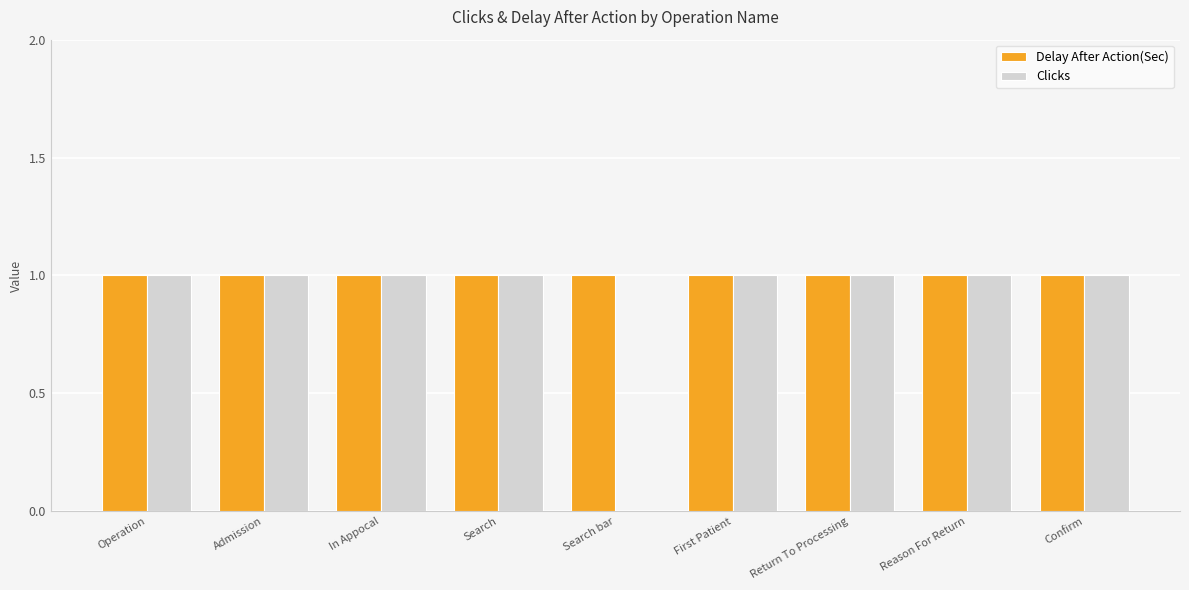

Which series has the largest total across all categories?

Delay After Action(Sec)